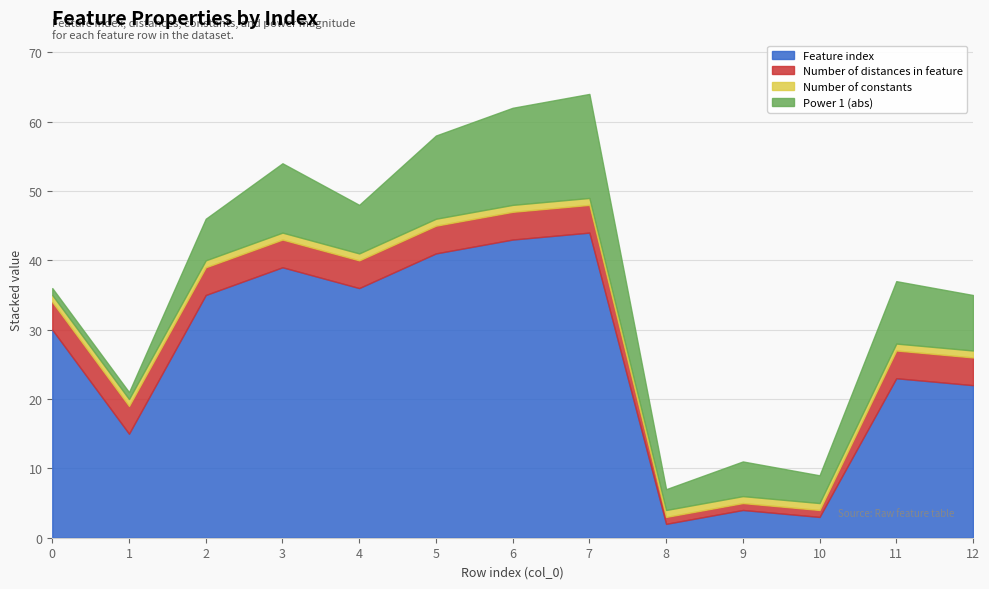

The Feature index series shows 36 at 4. True or false?

True